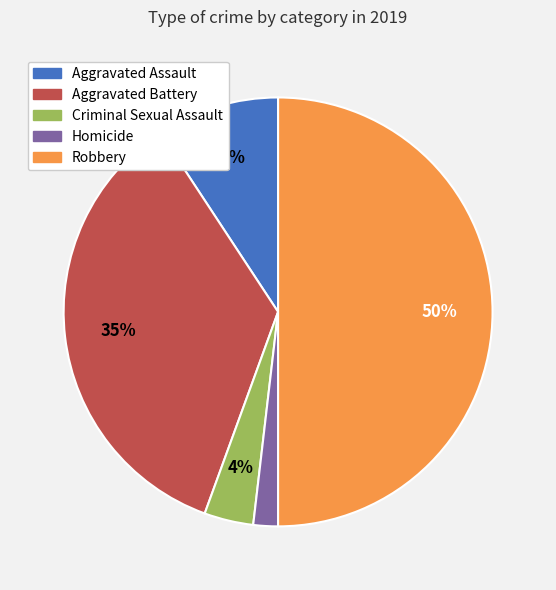

Which slice is the smallest?

Homicide